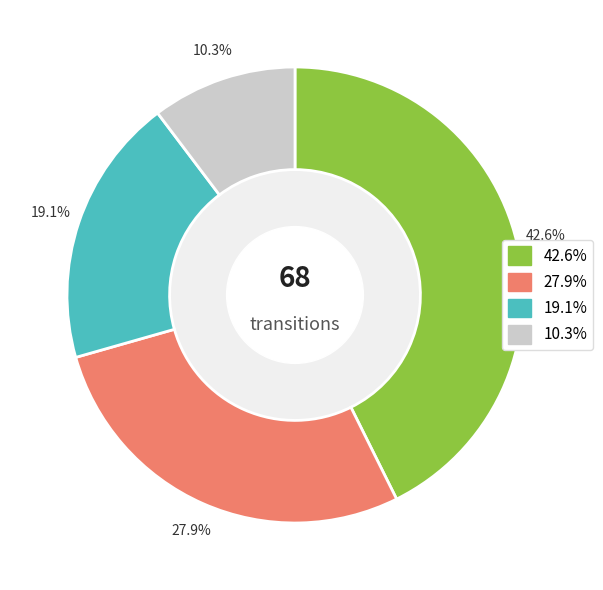

Is there any slice that represents more than half of the pie?

No